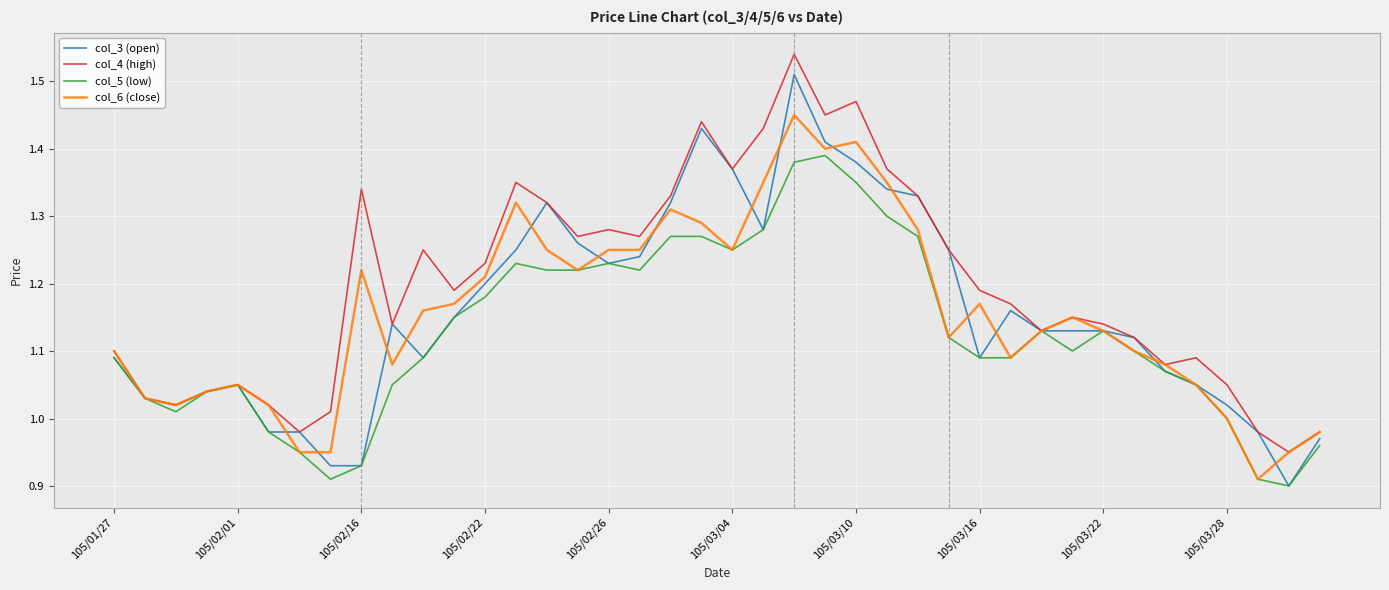

Which series has the largest total across all categories?

col_4 (high)